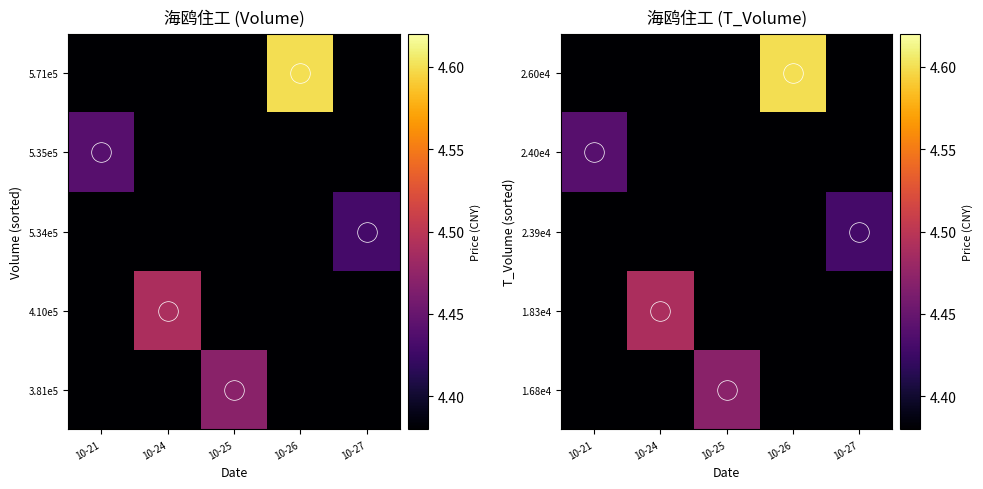

What is the total value across all series at 10-24?

22.0